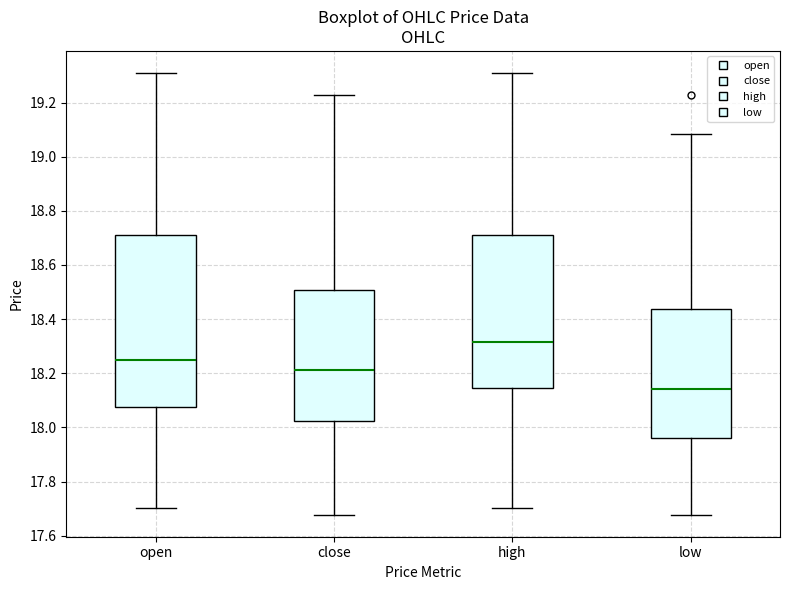

Reading left to right, read every box against the y-axis: the position of its median line, the range the box covers, and the ends of its whiskers. The values are not printed on the chart, so give them approximately, as read against the axis.

open: median 18.24, box 18.08 to 18.72, whiskers 17.70 to 19.30
close: median 18.22, box 18.02 to 18.50, whiskers 17.68 to 19.22
high: median 18.32, box 18.14 to 18.72, whiskers 17.70 to 19.30
low: median 18.14, box 17.96 to 18.44, whiskers 17.68 to 19.08